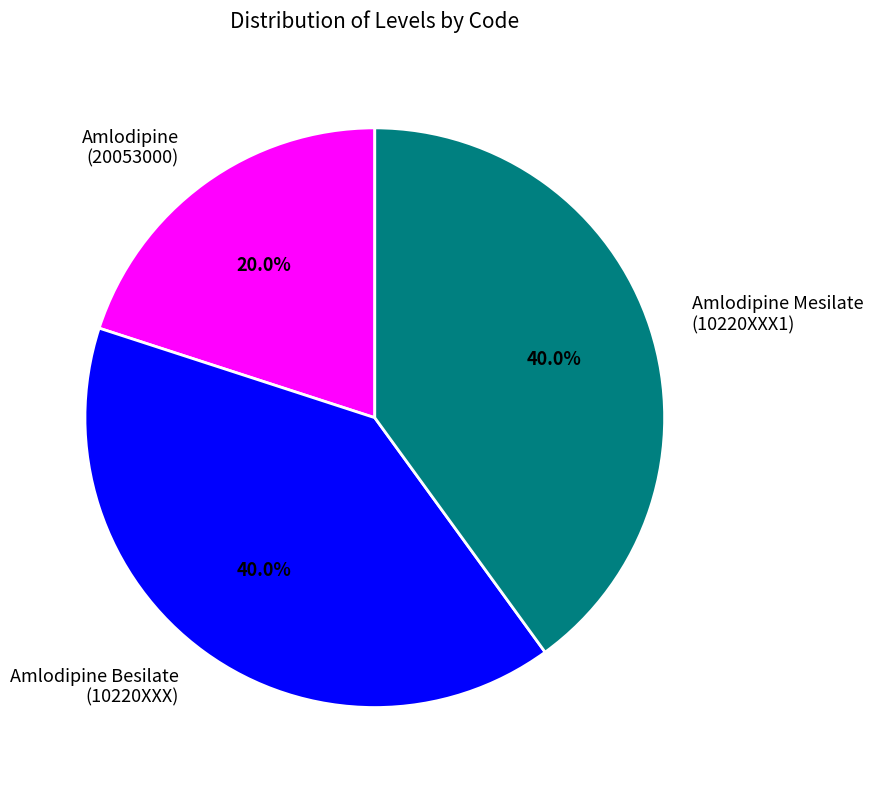

To the nearest percent, what is the difference between the largest and smallest slice percentages?

20%